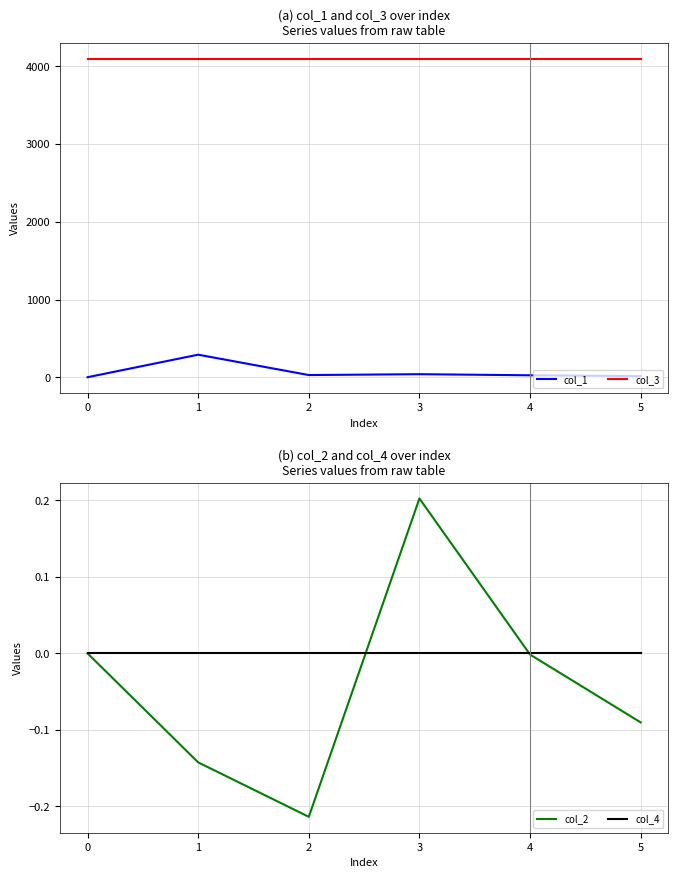

Is the value of col_1 at 1 greater than the value of col_3 at 3?

No